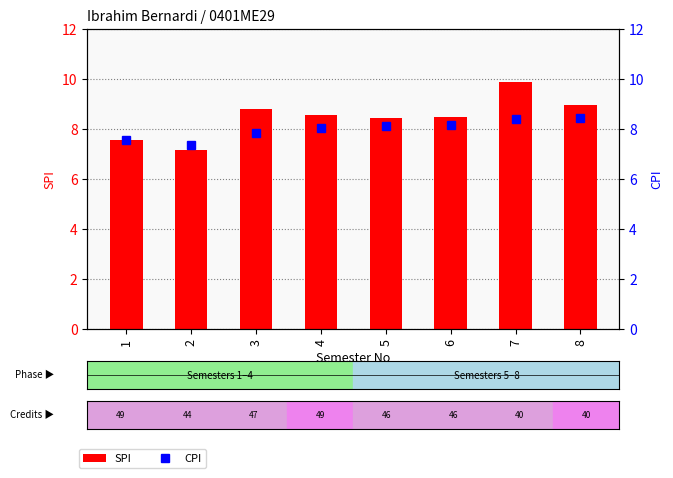

What is the difference between the SPI values at 1 and 5?

0.9